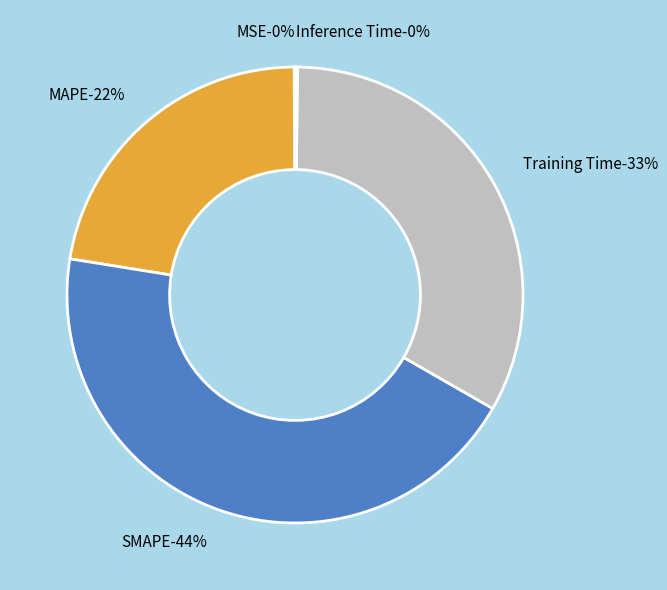

To the nearest percent, what is the difference between the largest and smallest slice percentages?

44%